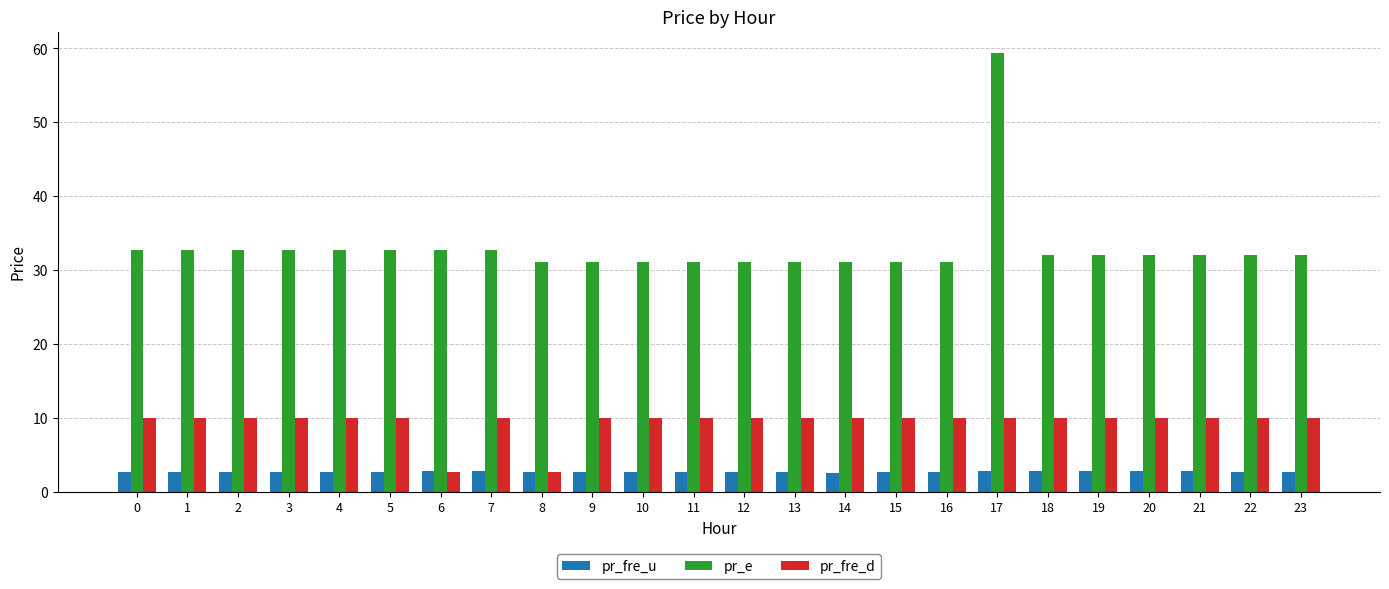

What are all the series names shown in the legend?

pr_fre_u, pr_e, pr_fre_d